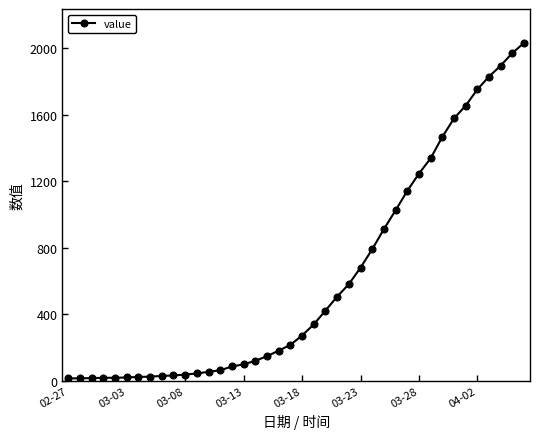

What is the difference between the maximum and minimum values?

2019